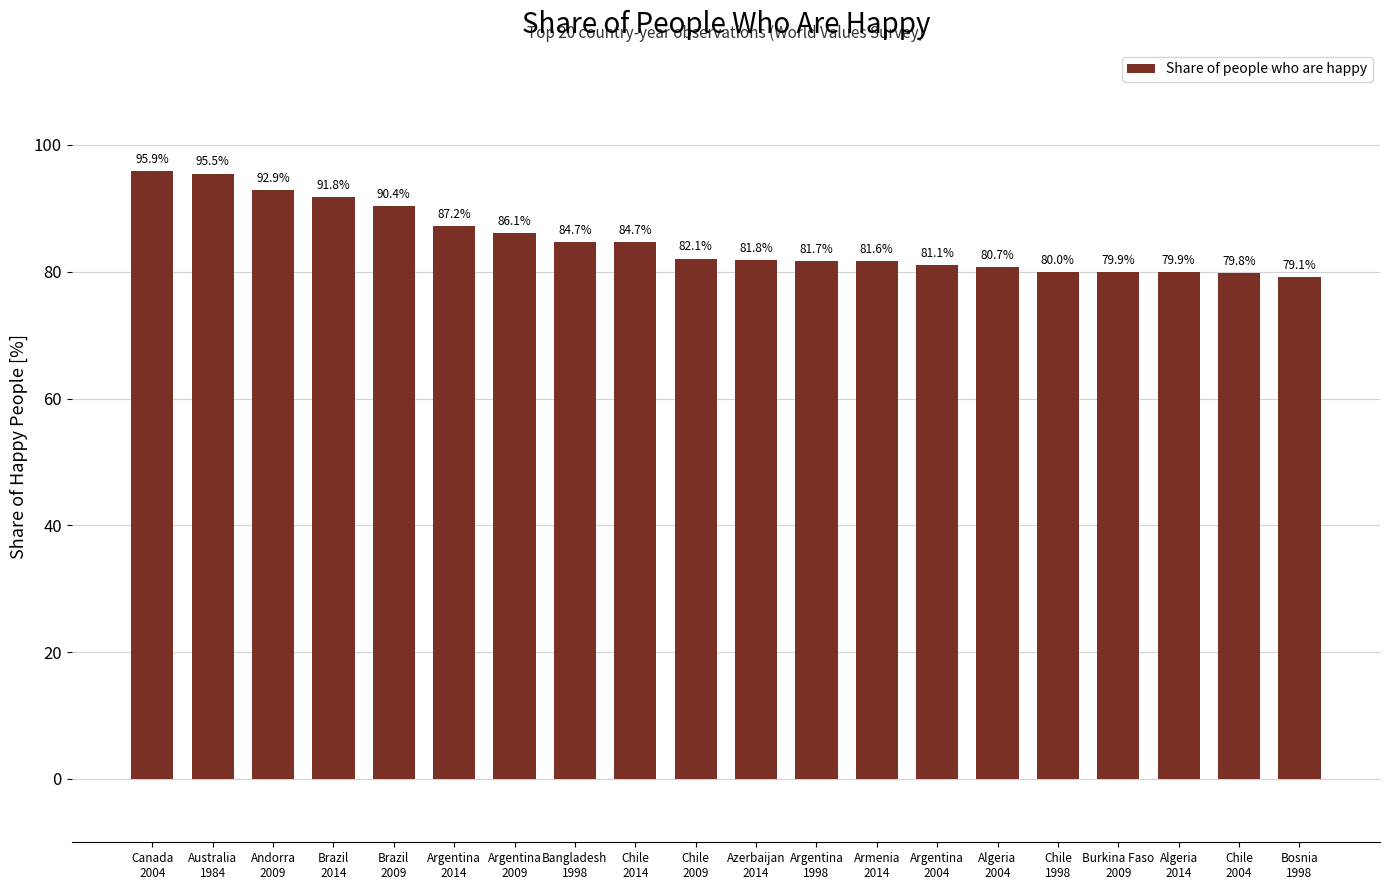

What is the difference between the second highest and minimum values?

16.4